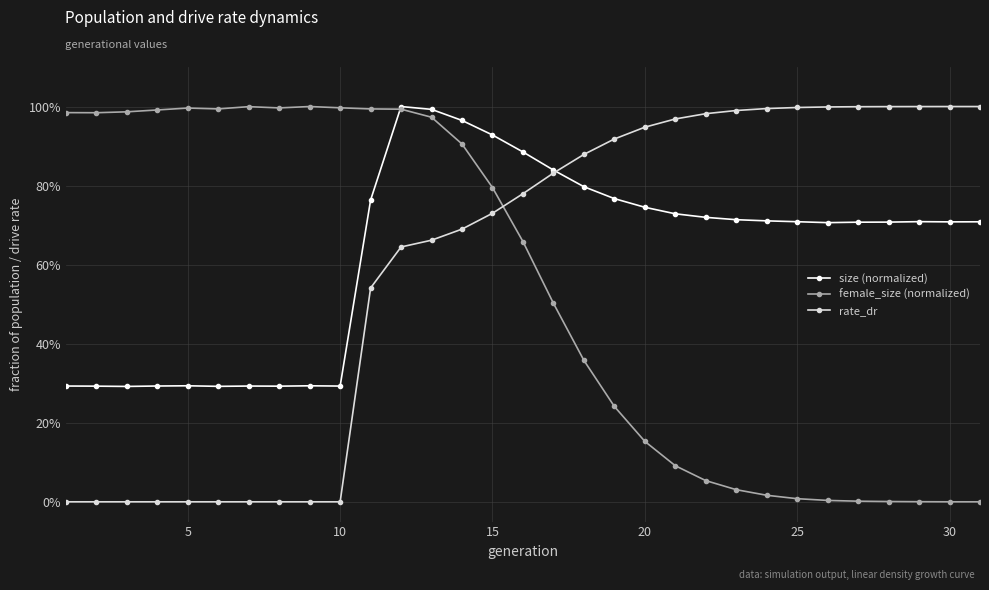

What are all the series names shown in the legend?

size (normalized), female_size (normalized), rate_dr